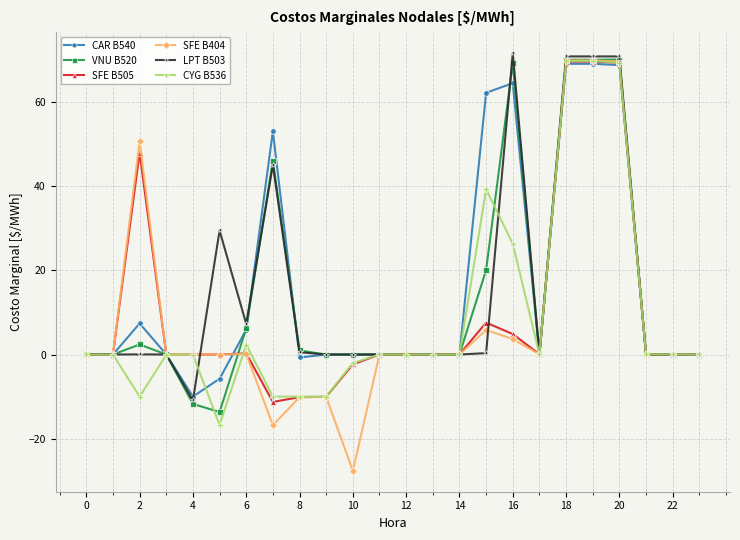

True or false: CYG B536 has more than 1 points higher than both neighbors.

True